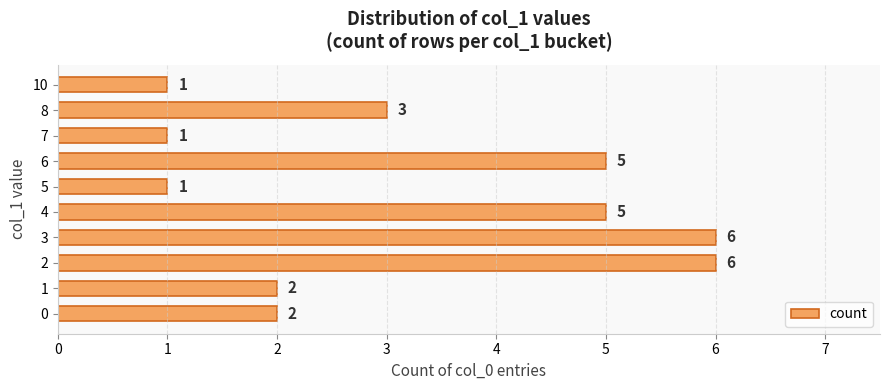

At which label is the value closest to 3?

8